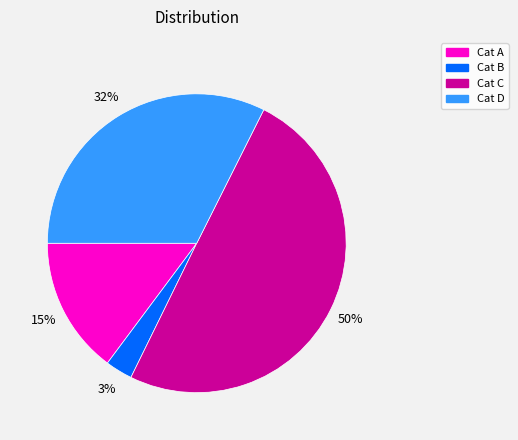

To the nearest percent, what is the average slice percentage?

25%